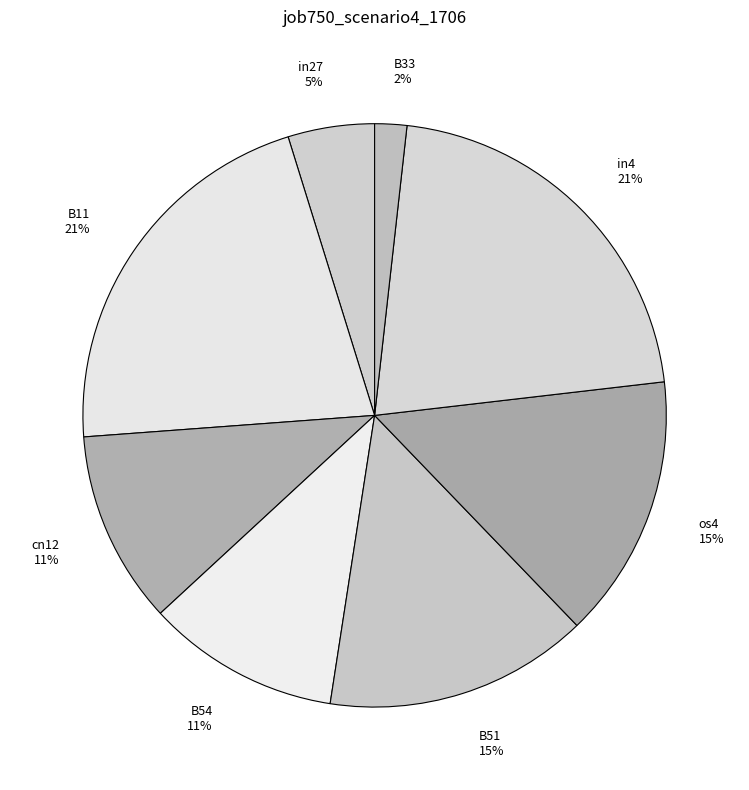

Which has a higher value, B11 or cn12?

B11